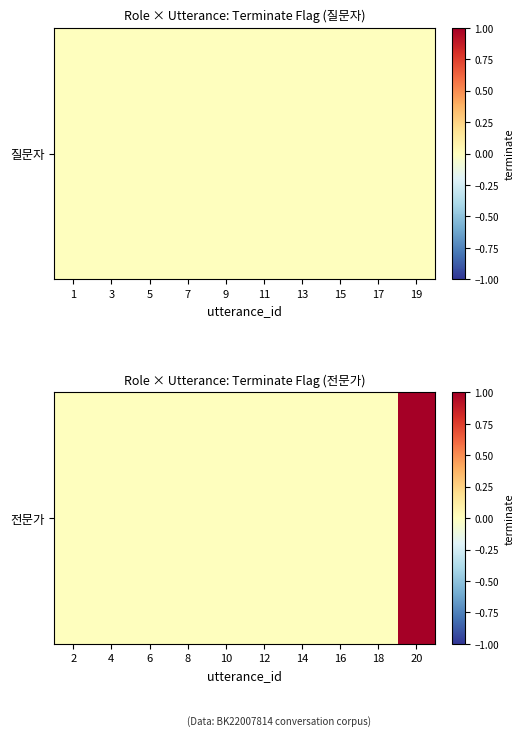

List the labels in order of value, largest first.

20, 2, 4, 6, 8, 10, 12, 14, 16, 18